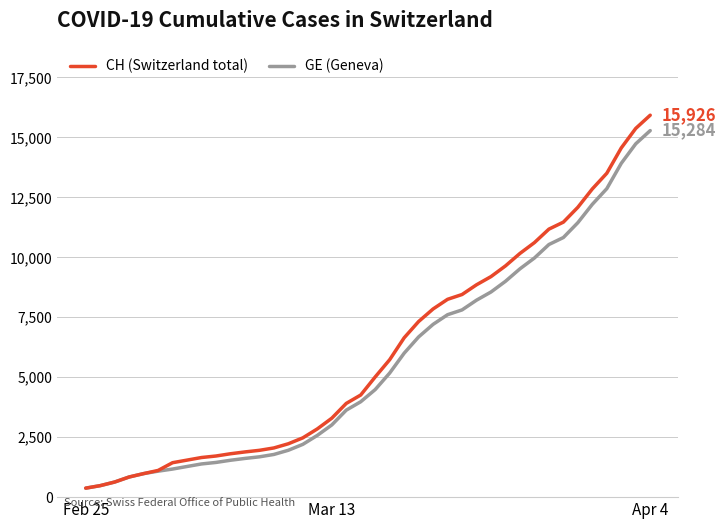

What is the average value of the CH (Switzerland total) series?

6053